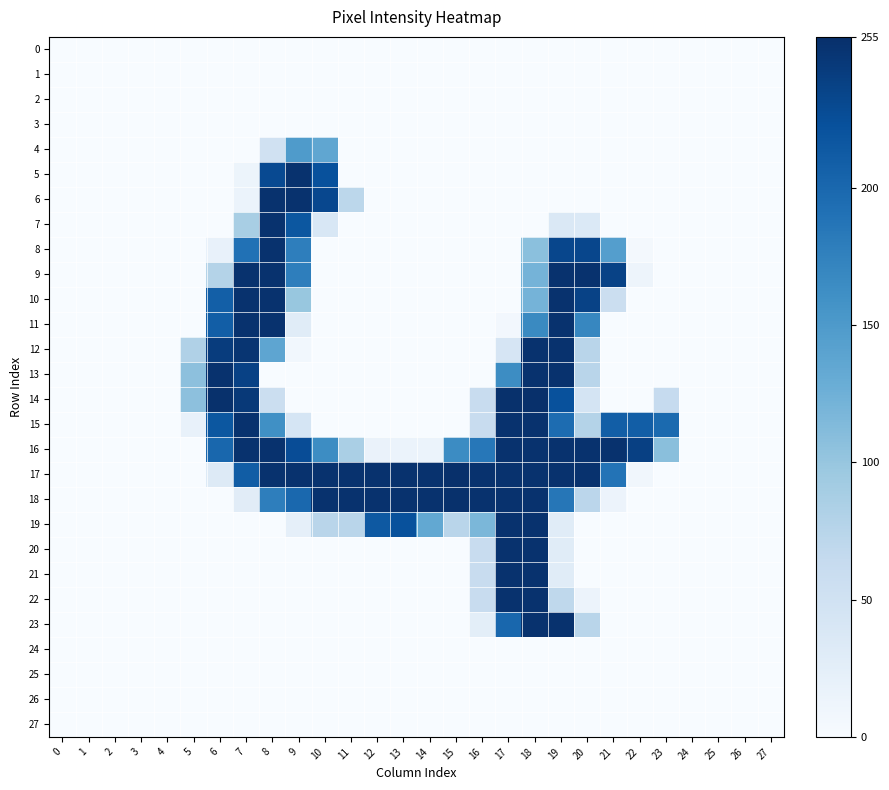

At 5, list the series in order from largest to smallest.

13, 14, 12, 15, 0, 1, 2, 3, 4, 5, 6, 7, 8, 9, 10, 11, 16, 17, 18, 19, 20, 21, 22, 23, 24, 25, 26, 27